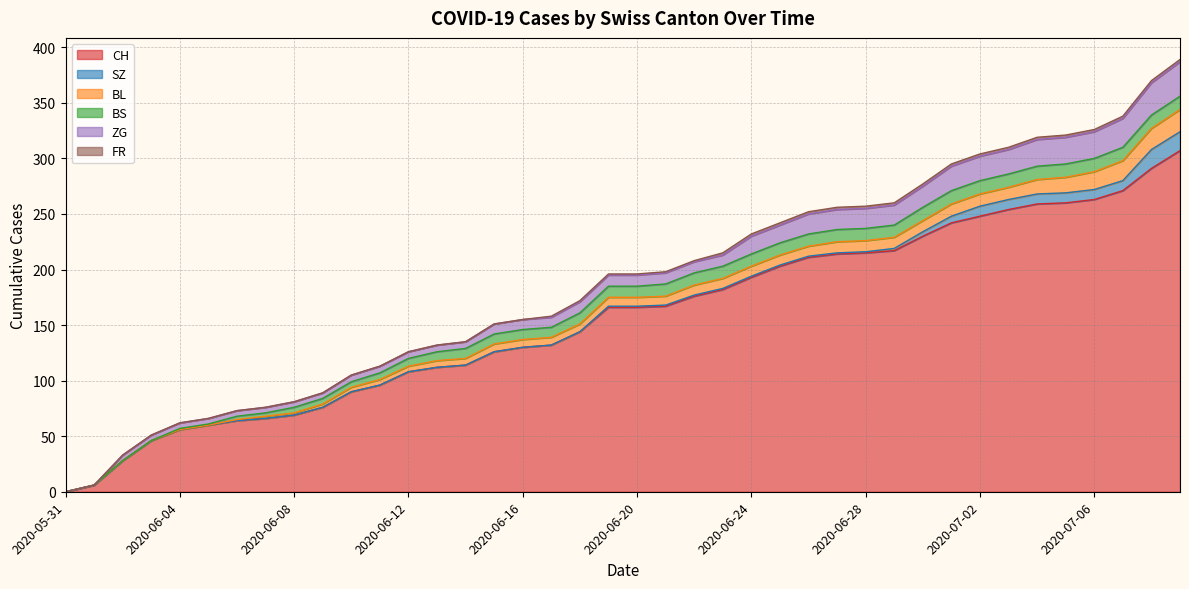

True or false: CH has more than 1 interior local peaks.

False